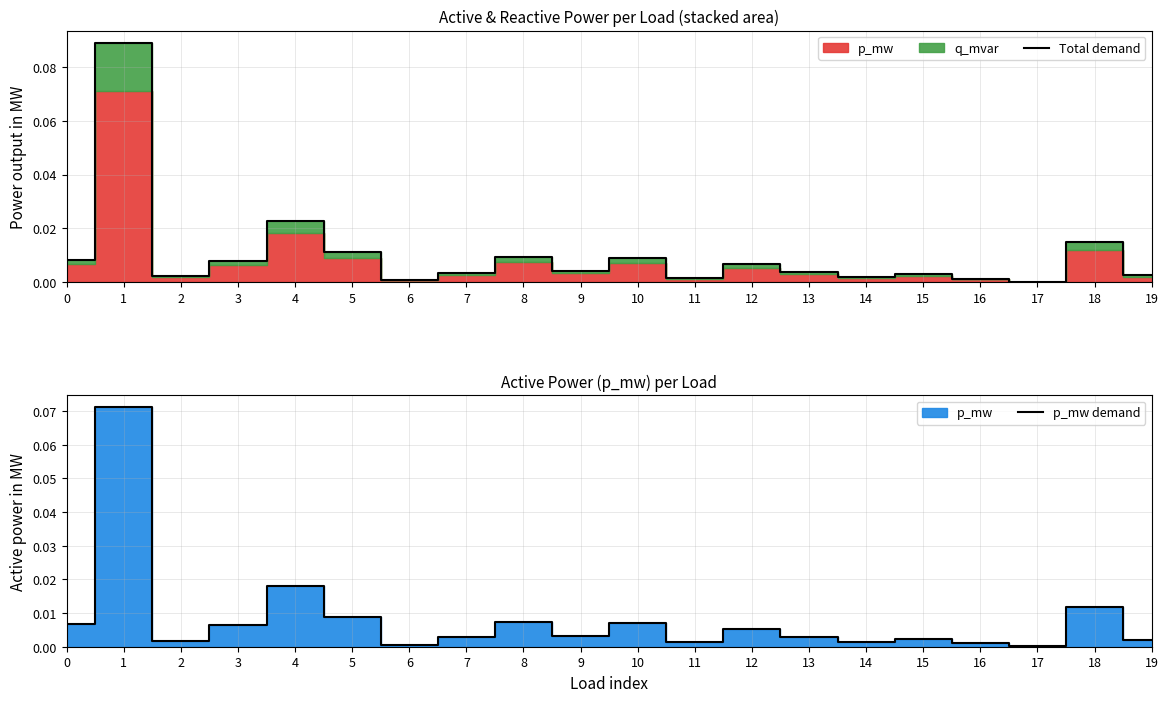

How many series are shown in this chart?

2